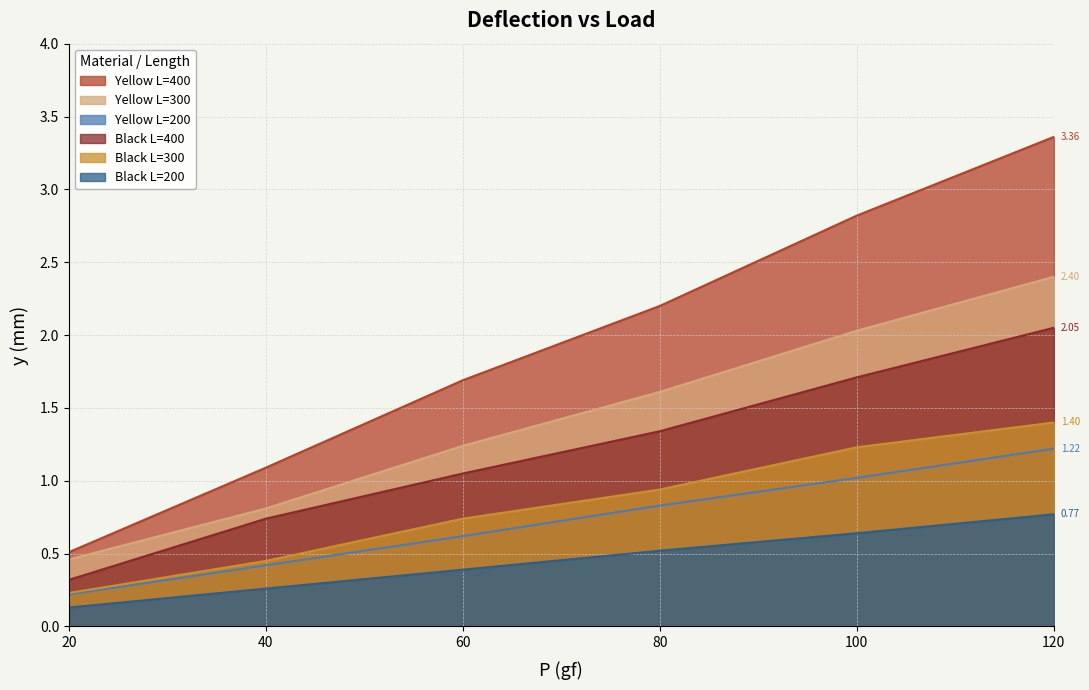

What is the difference between the second highest and second lowest values in the P=60 series?

0.6